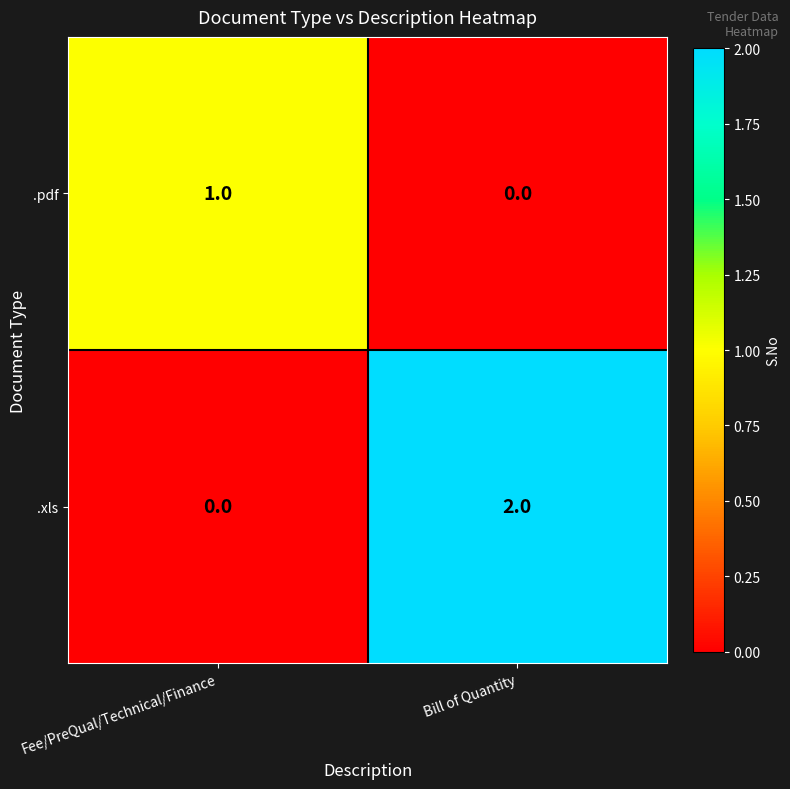

What is the greatest value displayed?

2